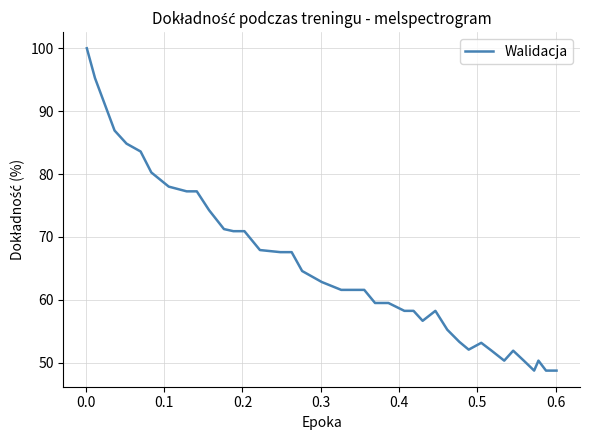

What is the difference between the second highest and second lowest values?

46.5